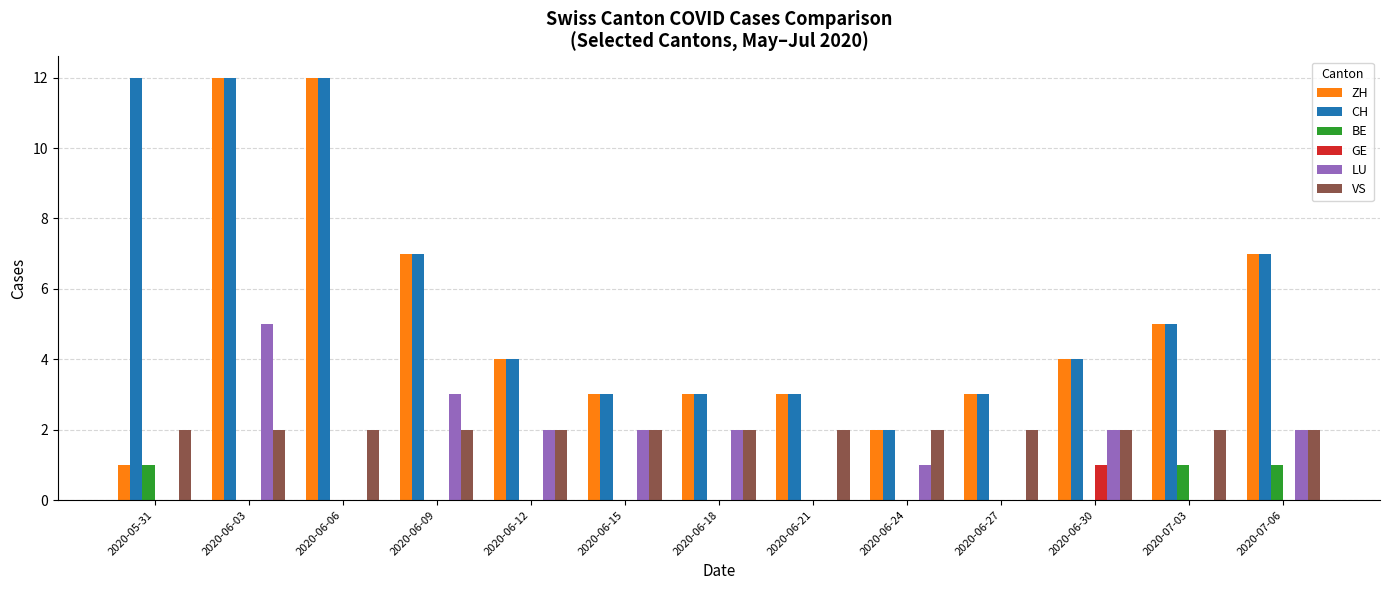

What value does the CH series have at 2020-06-09?

7